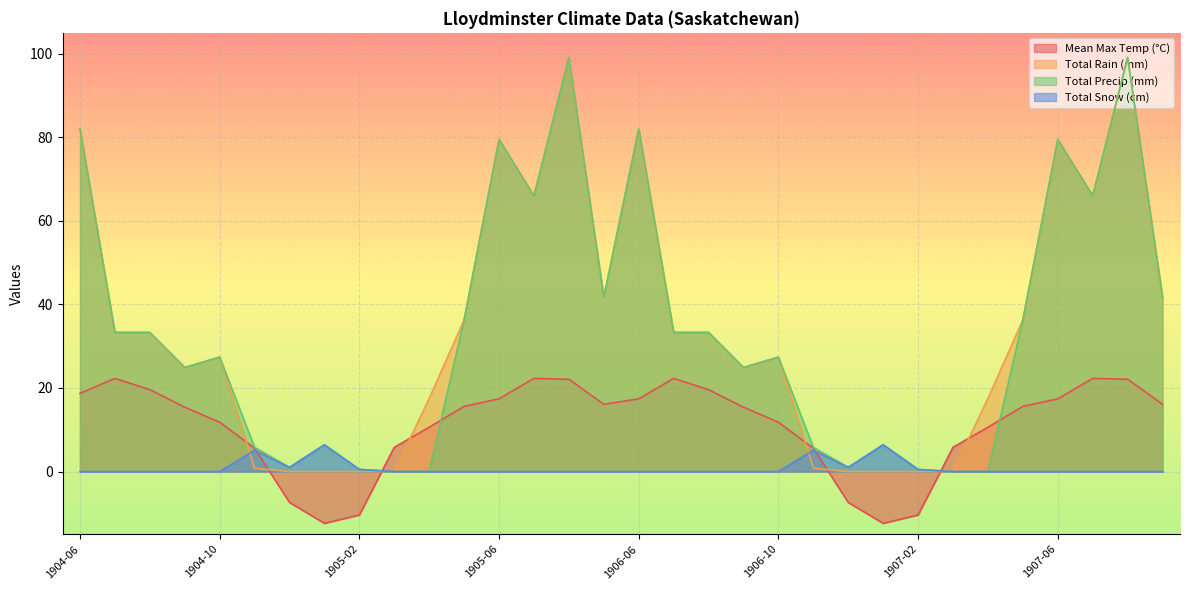

The value of Total Rain (mm) at 1904-09 is 40.7. True or false?

False